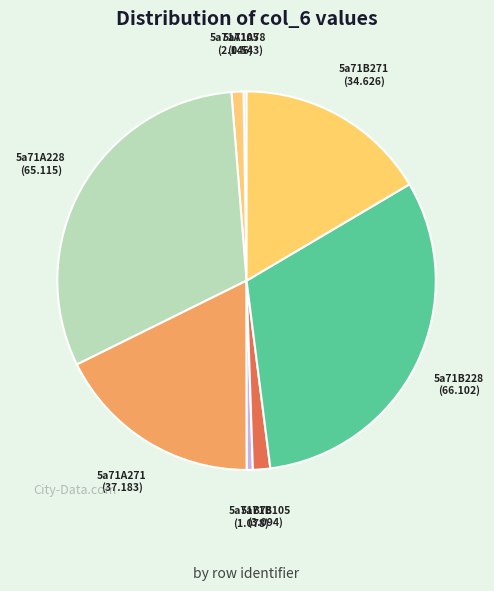

Is there a majority slice in this chart?

No